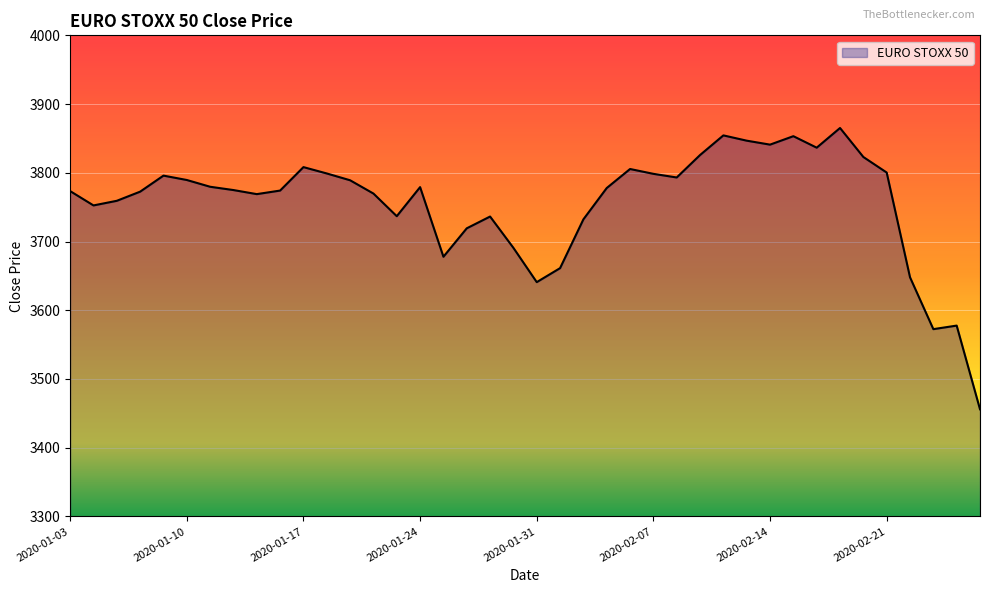

What is the difference between the maximum and minimum values?

409.3